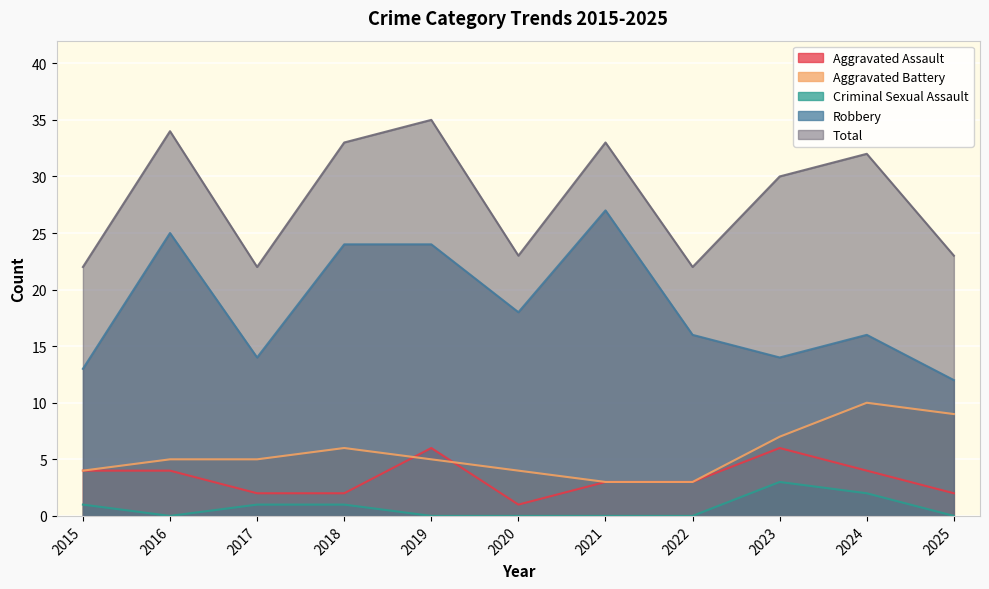

True or false: Total and Criminal Sexual Assault cross at least once.

False